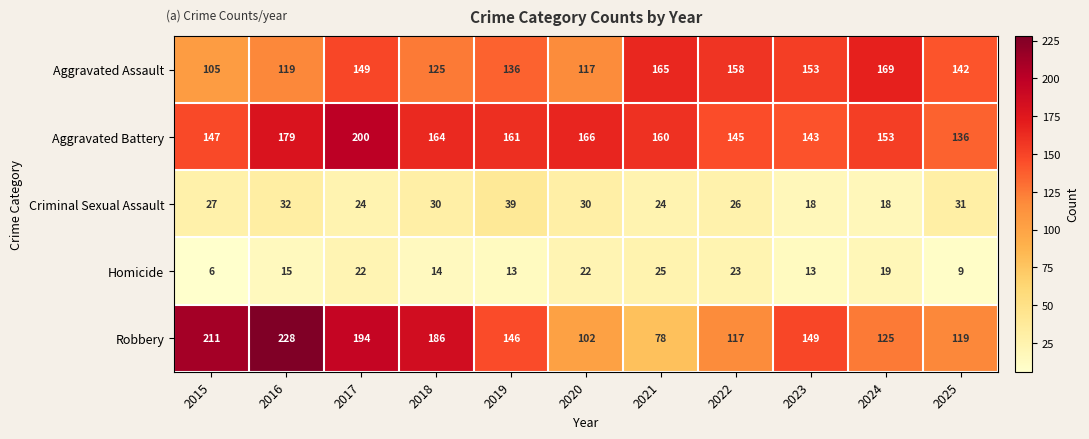

How many categories are shown in the chart?

11